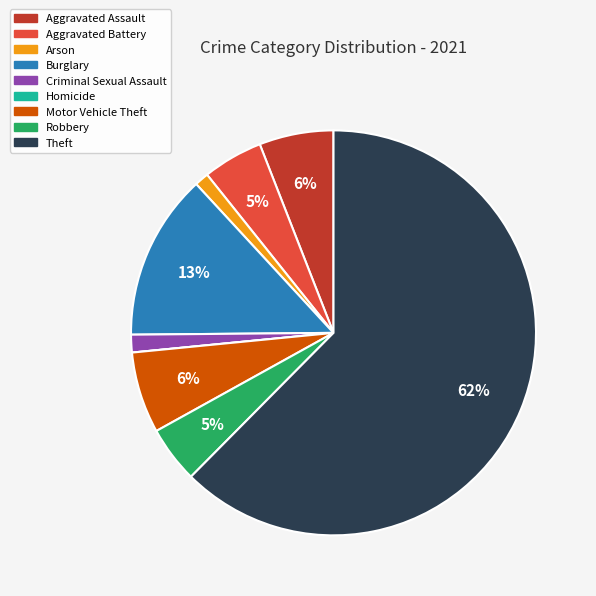

Is Theft the majority of the pie?

Yes